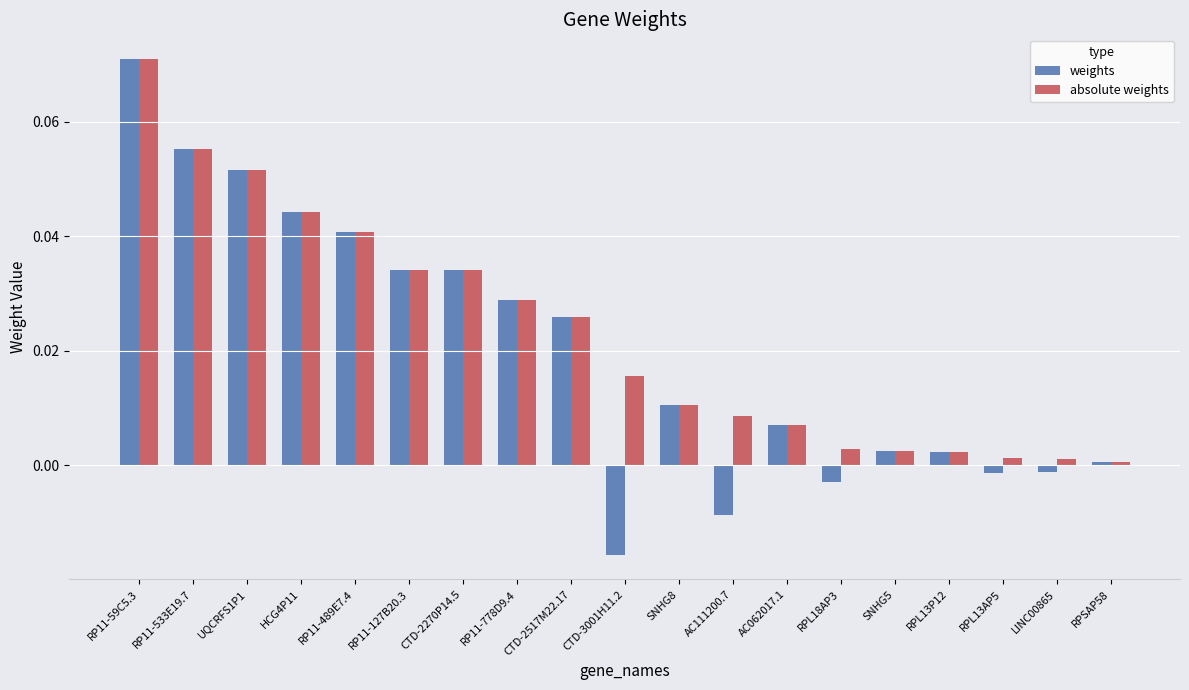

What is the sum of all weights values?

0.4